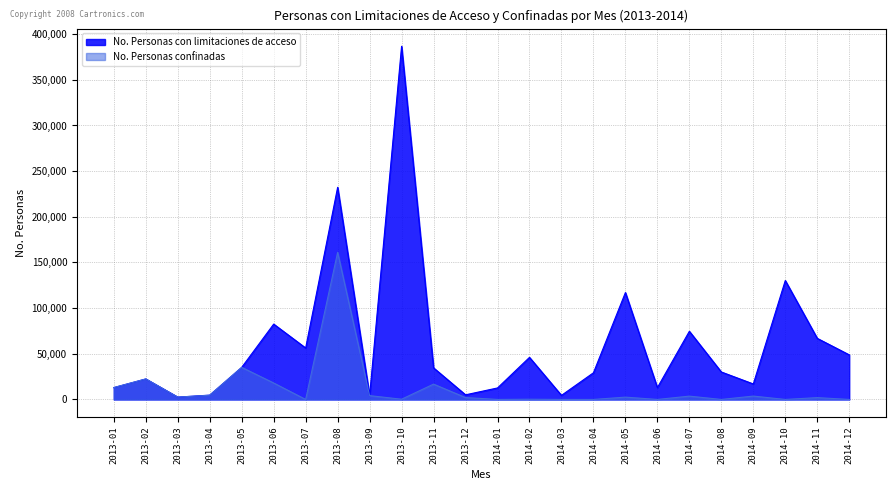

What is the total value across all series at 2014-08?

30065